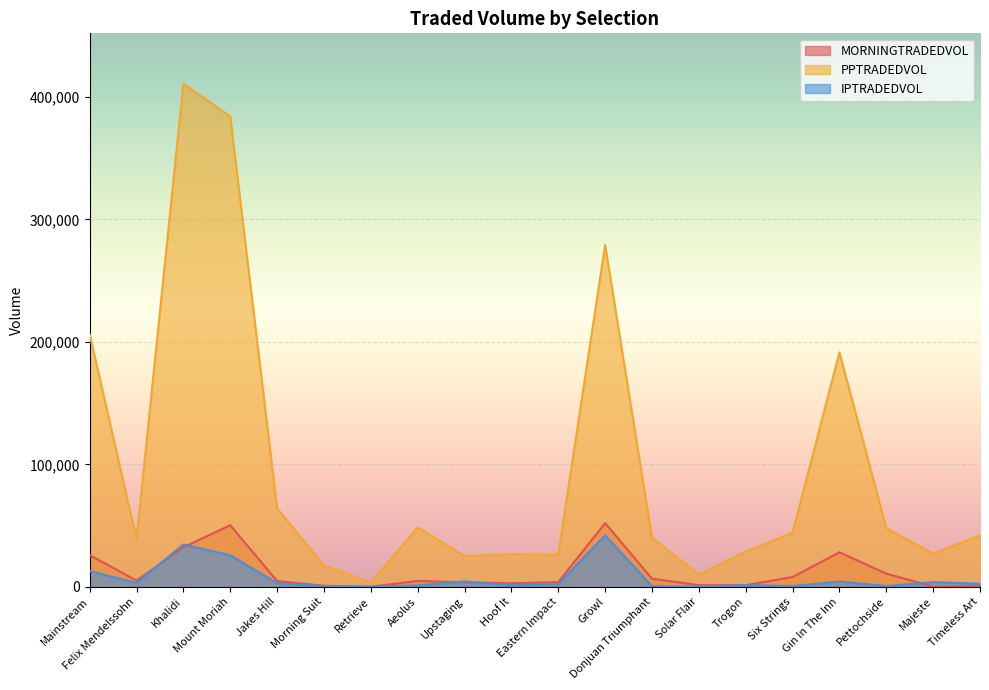

True or false: PPTRADEDVOL has a value of 2451.1 at Solar Flair.

False